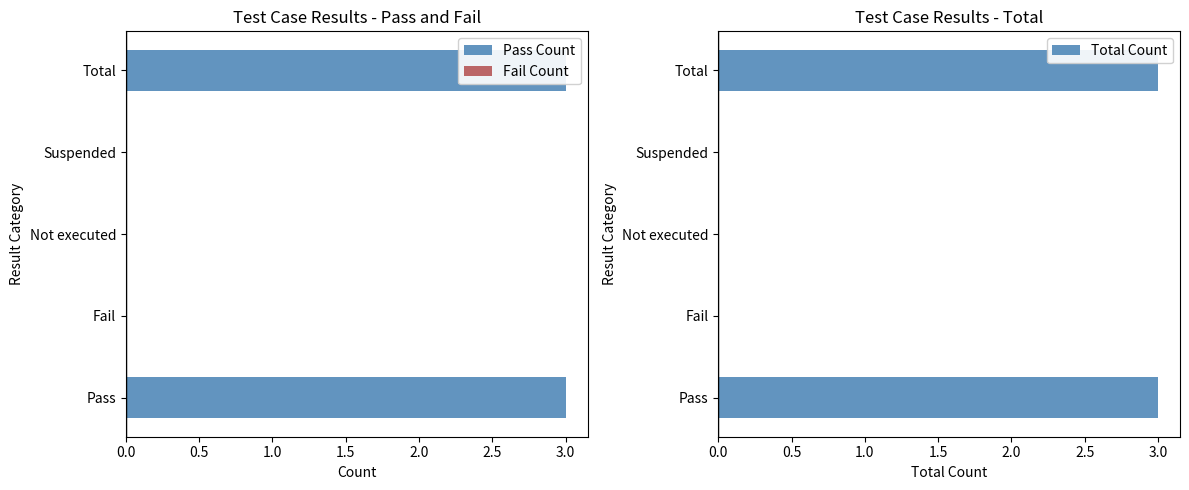

True or false: Total Count has a value of 3 at Total.

True